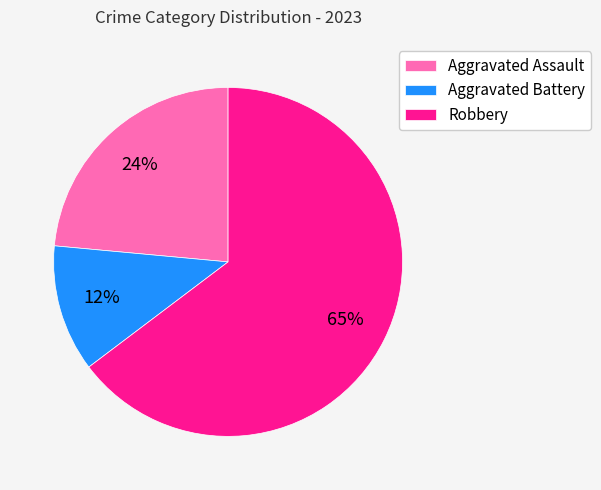

Which has a higher value, Aggravated Battery or Aggravated Assault?

Aggravated Assault